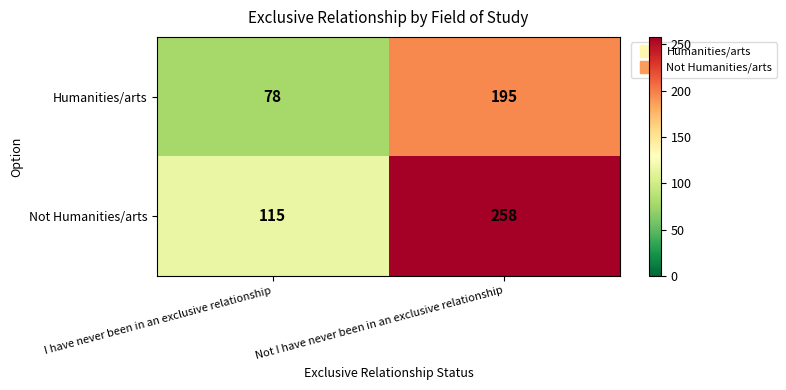

What is the smallest value displayed?

78